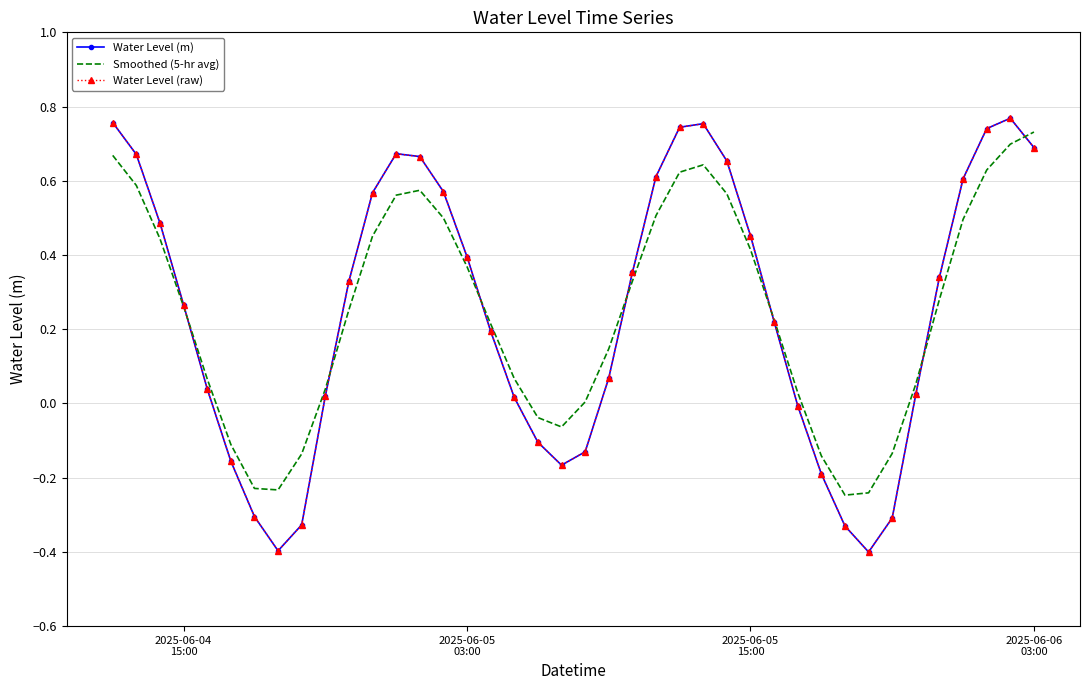

True or false: Water Level (raw) has more than 1 points higher than both neighbors.

True